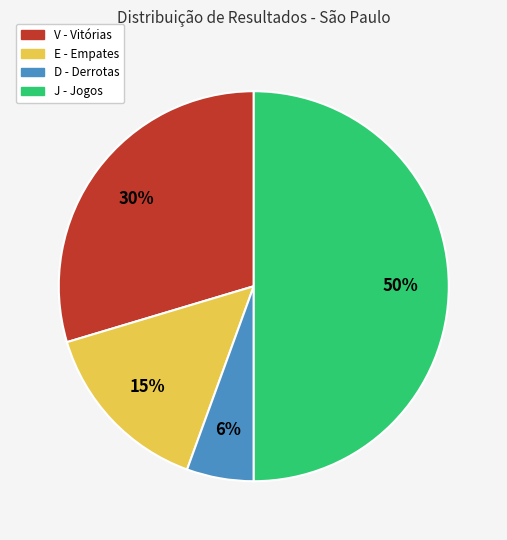

The V slice represents 16% of the pie. True or false?

False